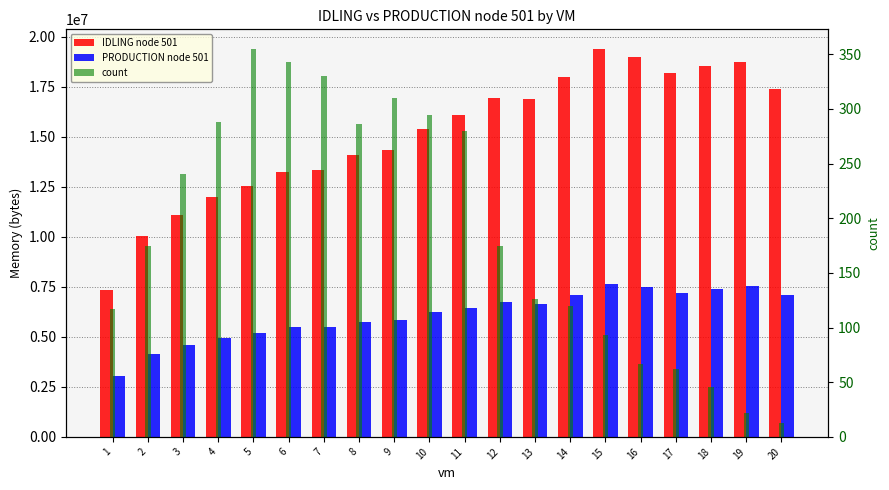

Between 20 and 15, which is larger?

15